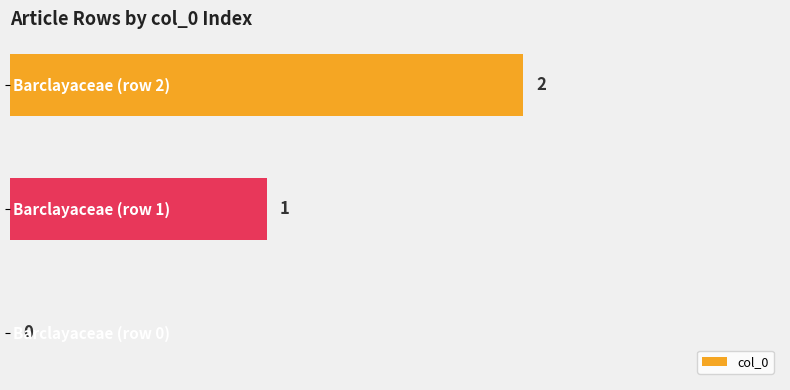

How many values are between 0 and 2?

3